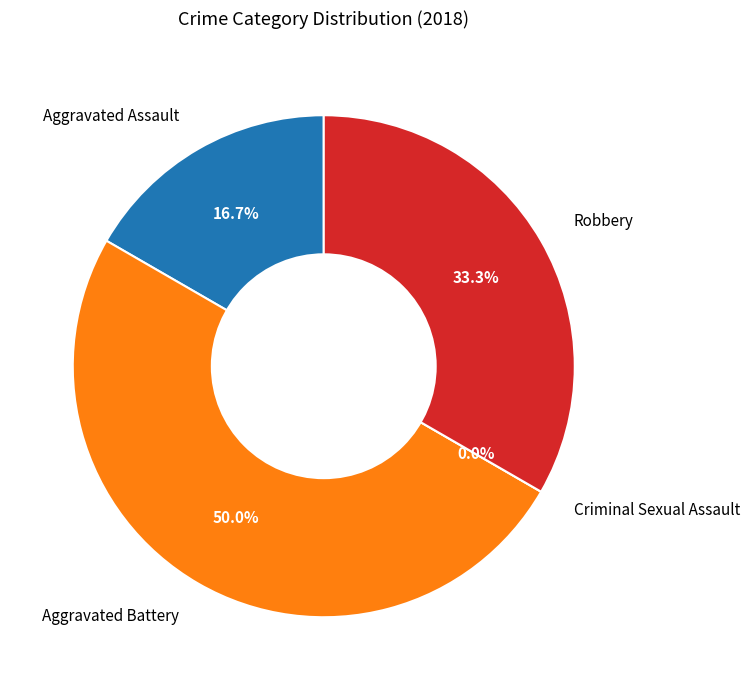

What is the smallest slice in the pie chart?

Criminal Sexual Assault